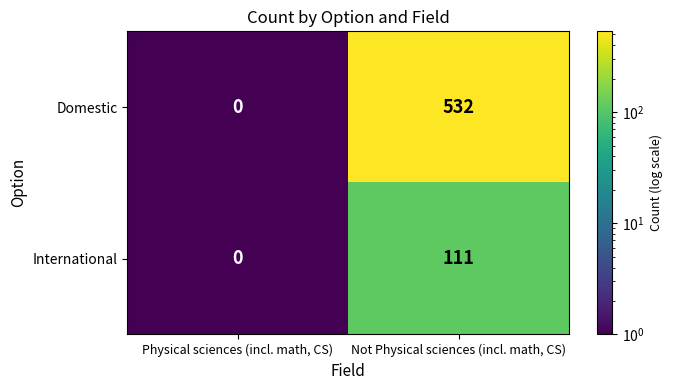

List the series in order of their overall mean, lowest first.

International, Domestic